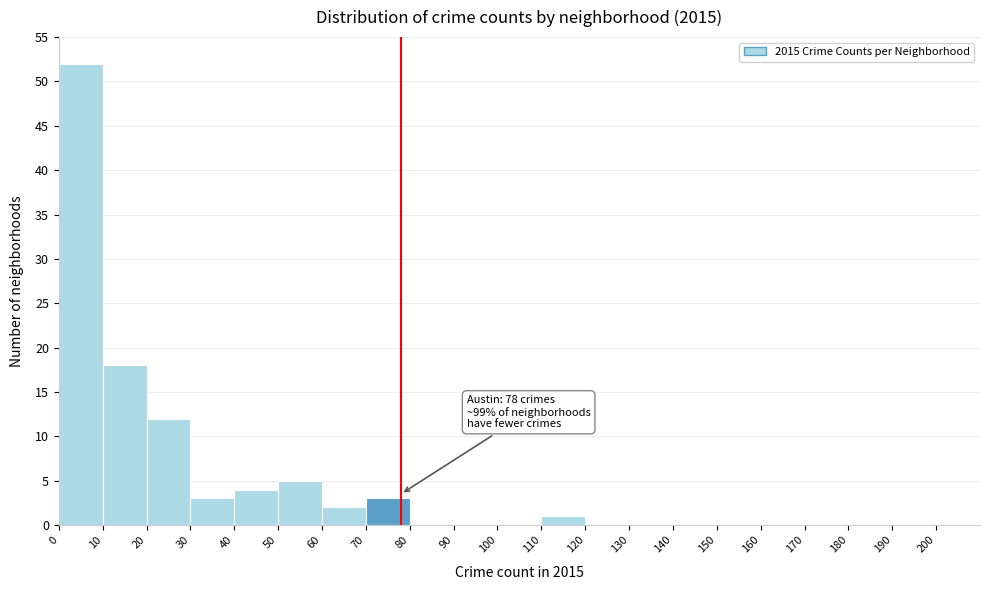

Which range on the x-axis has the tallest bar?

0 to 10